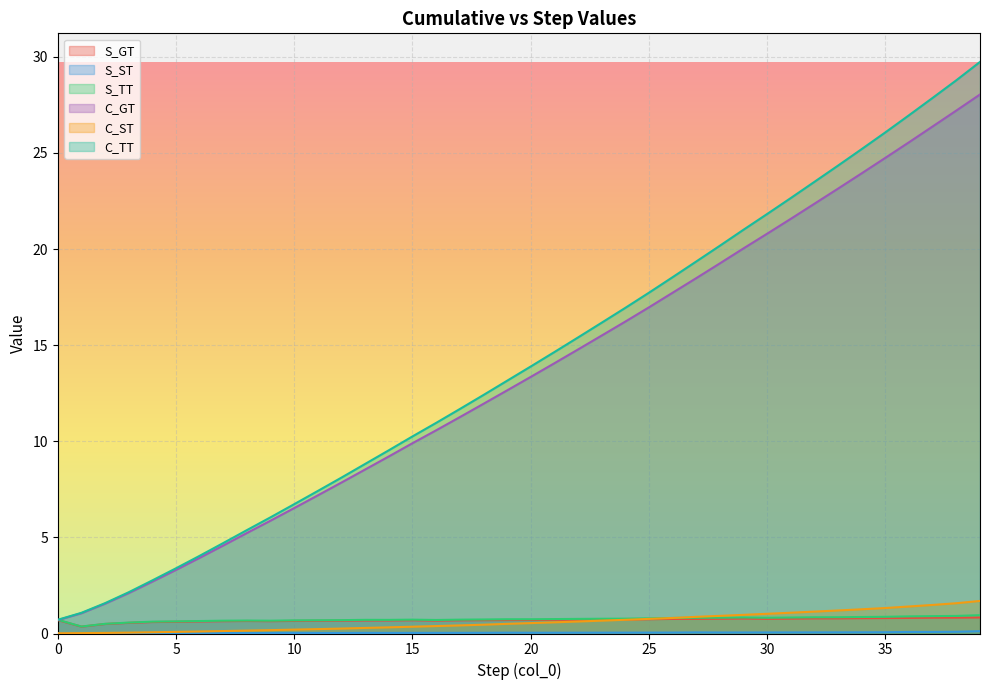

Which series has the largest total across all categories?

C_TT